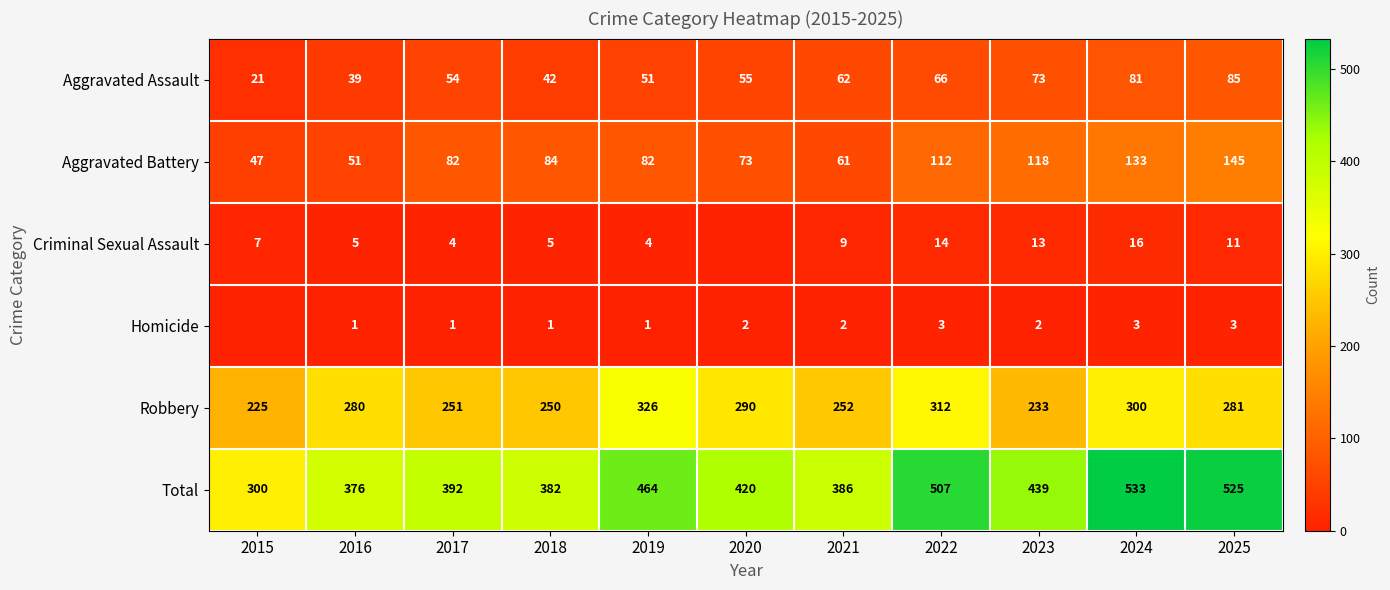

Between 2016 and 2017, which series saw the biggest shift?

Aggravated Battery